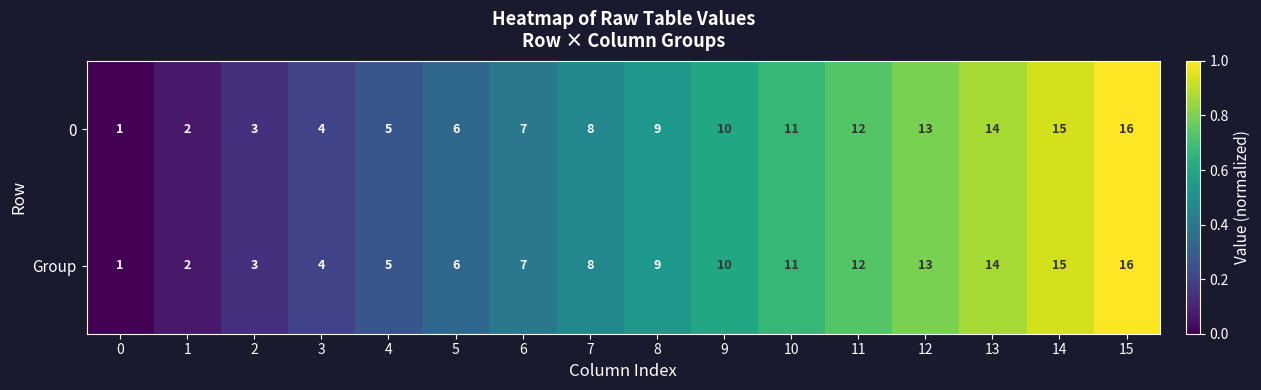

Where is Group nearest to the value 8?

7